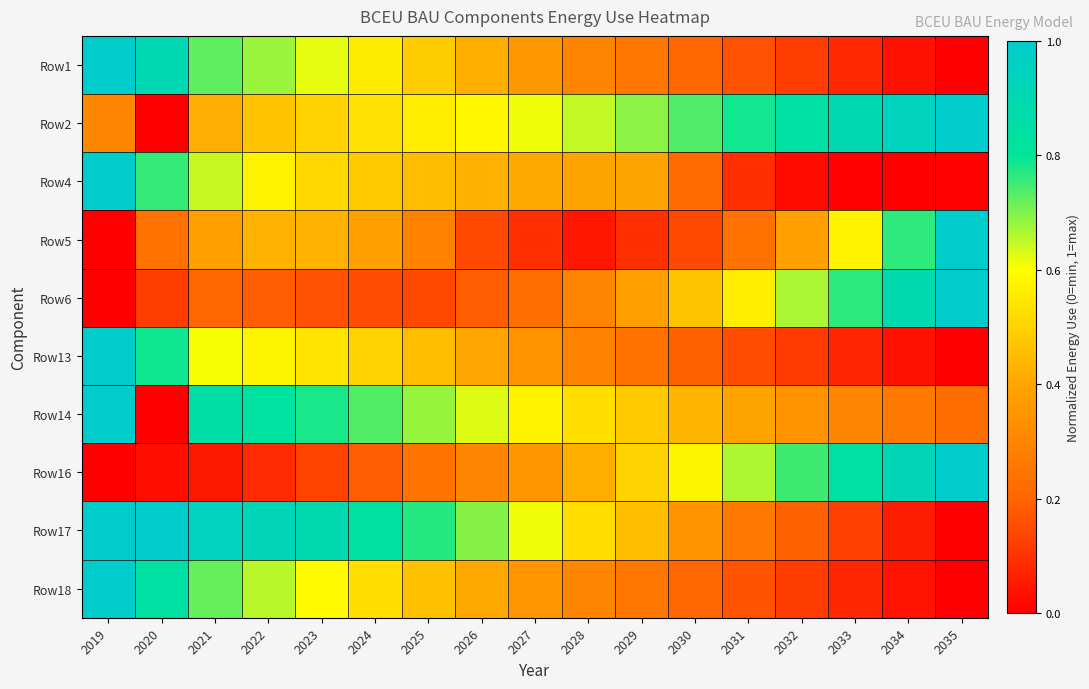

At how many categories does at least one series exceed 0?

17